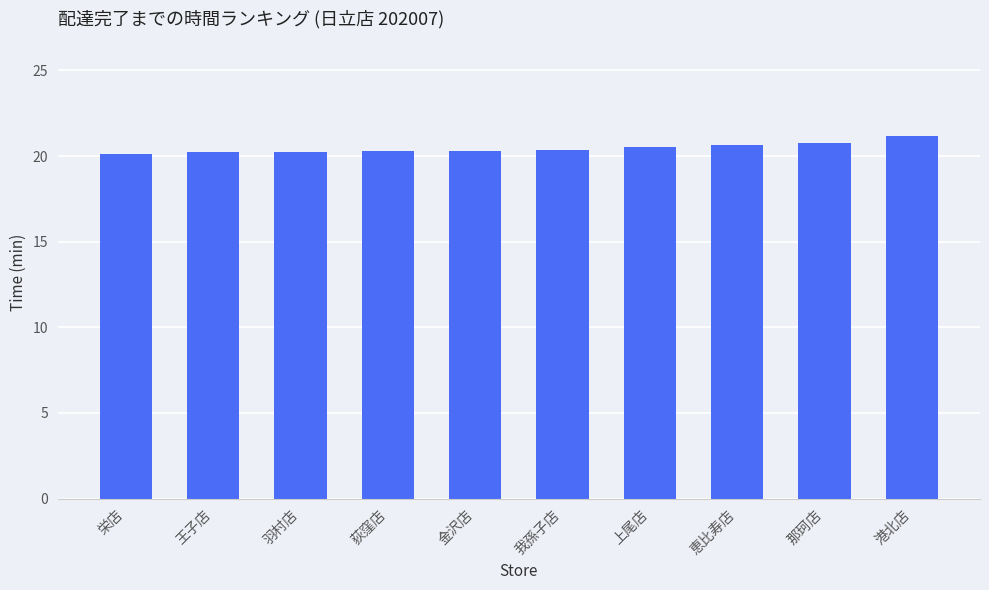

What is the smallest value displayed?

20.1